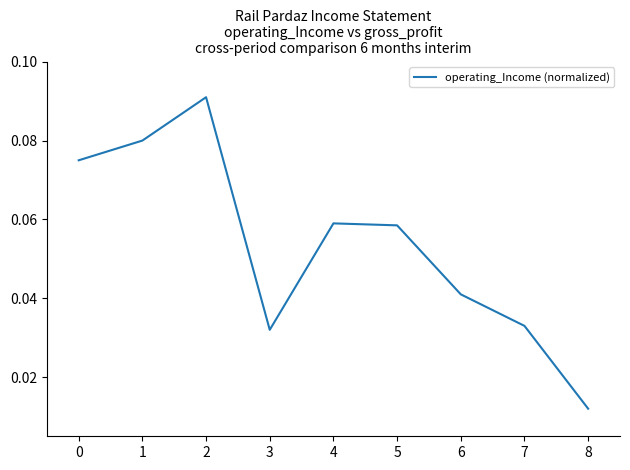

Does the chart have visible grid lines?

No